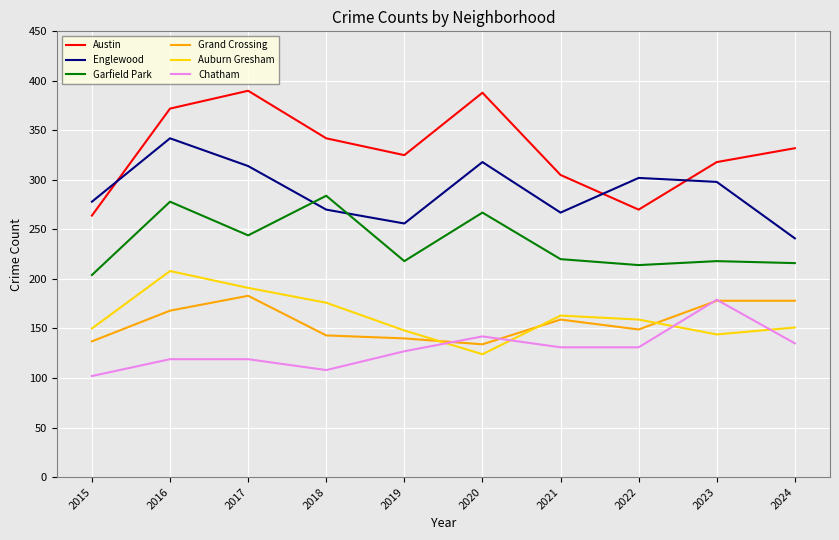

What is the approximate value of Chatham at 2022?

131